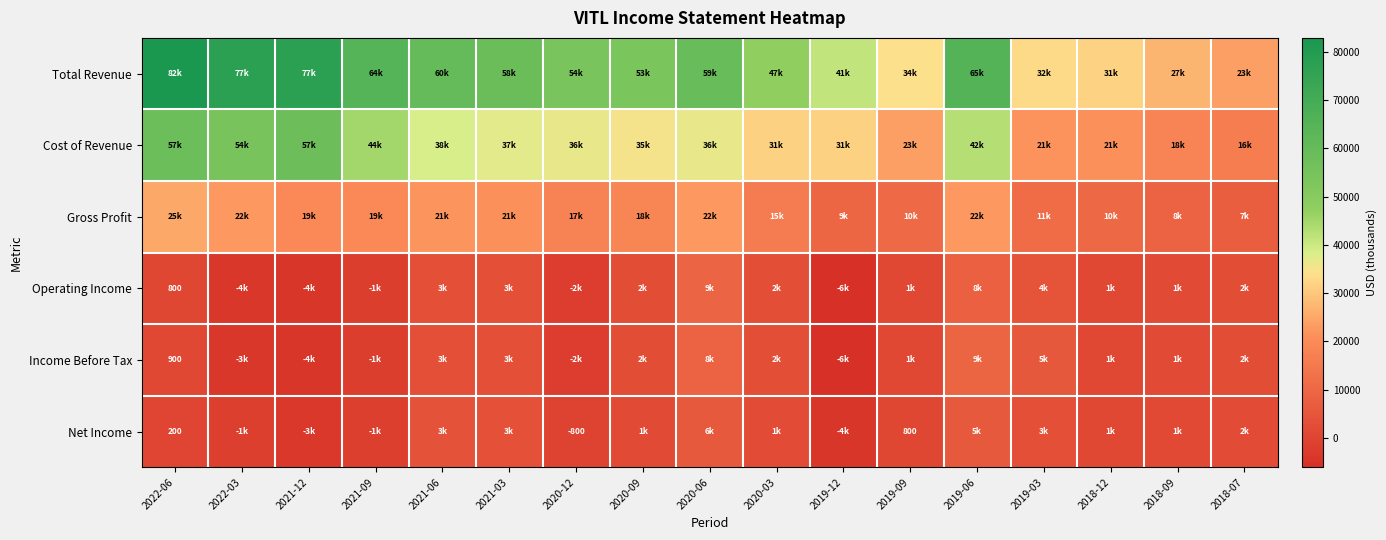

The value of Gross Profit at 2018-09 is 8800. True or false?

True